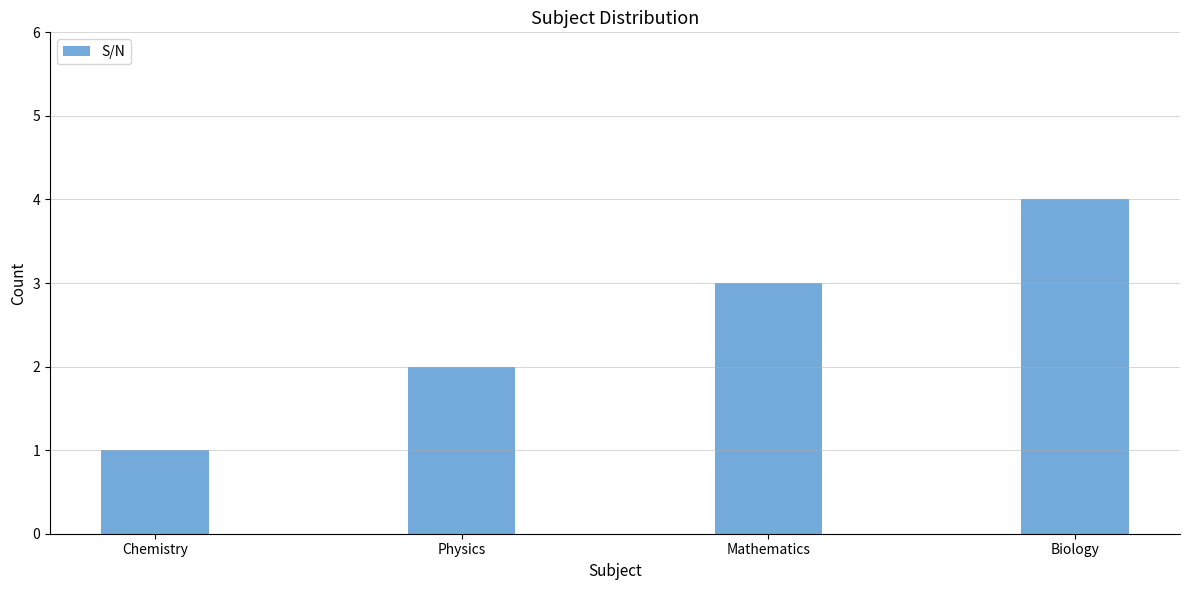

What is the change in value from Chemistry to Mathematics?

+2